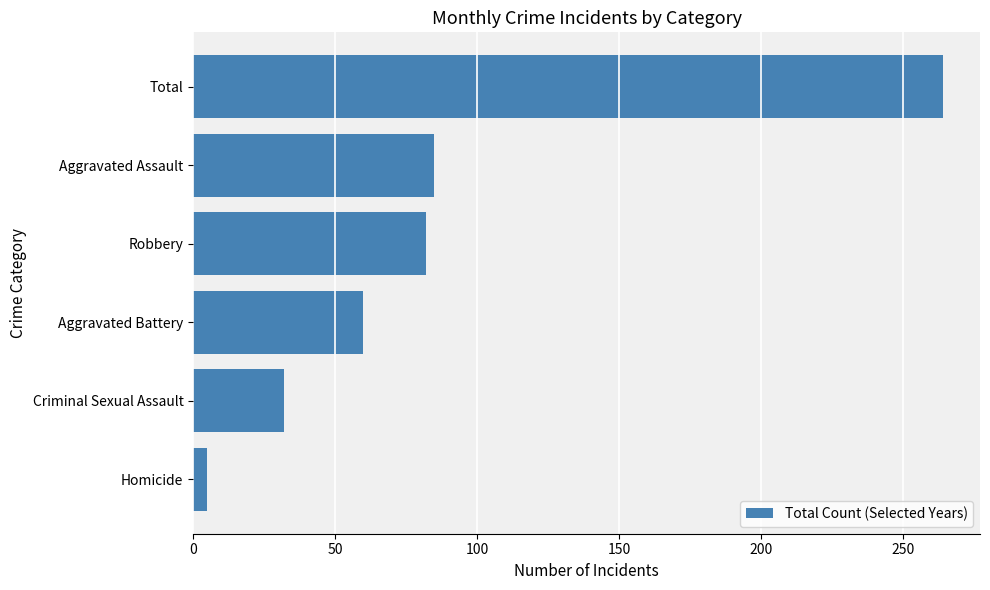

The value at Total is 264. True or false?

True